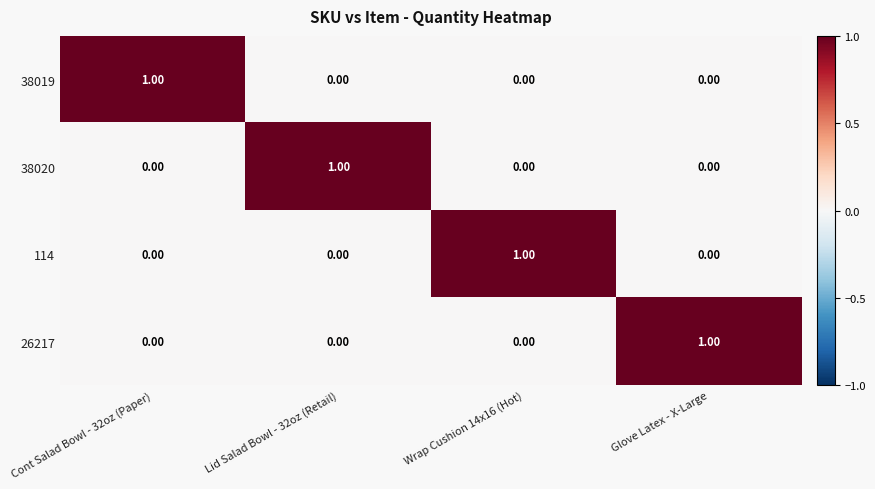

At how many categories does at least one series exceed 0?

4